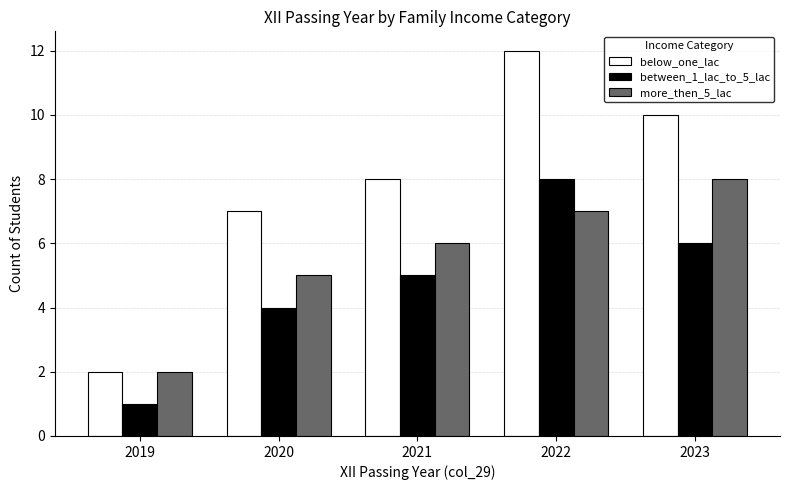

Rank the series by their average value, from lowest to highest.

between_1_lac_to_5_lac, more_then_5_lac, below_one_lac